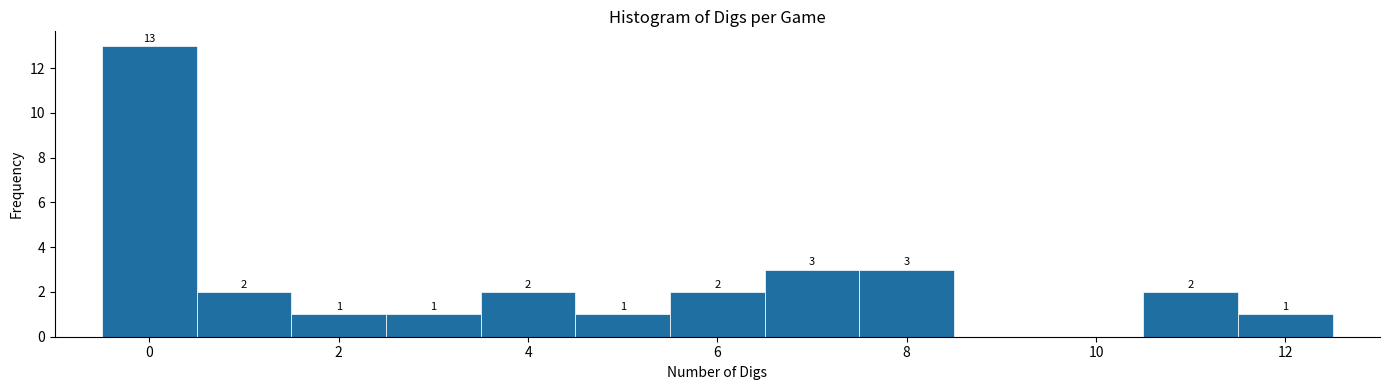

Which range on the x-axis has the tallest bar?

-0.5 to 0.5